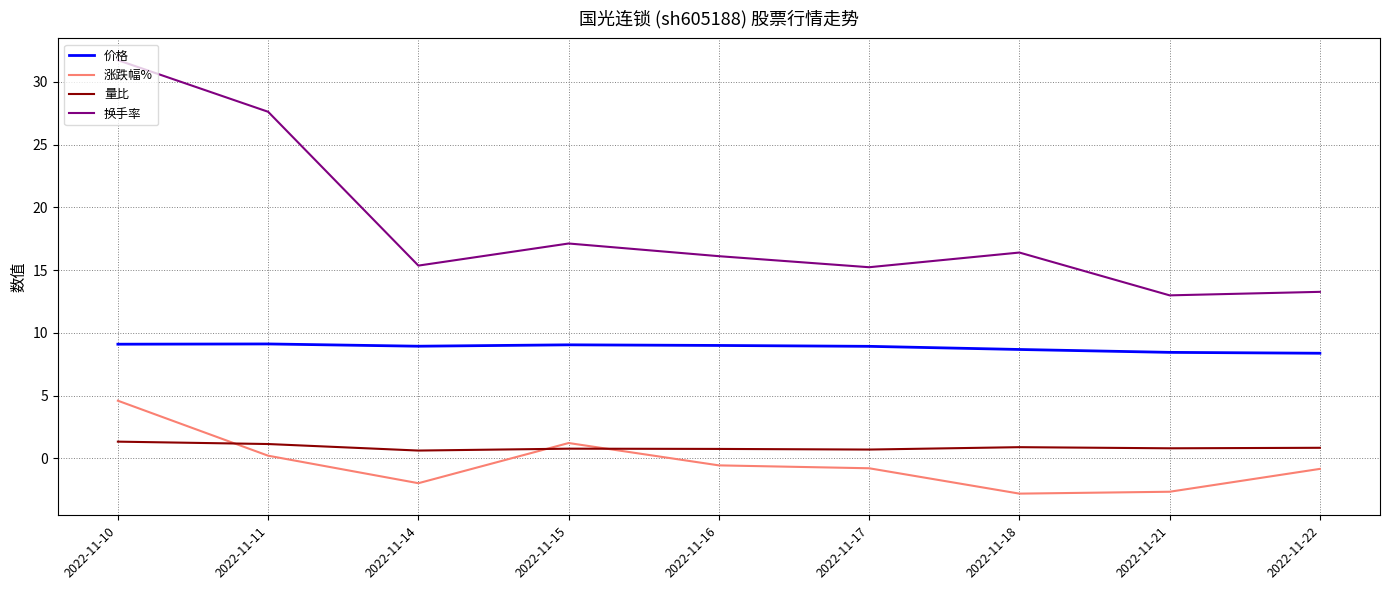

True or false: 价格 and 量比 intersect in this chart.

False